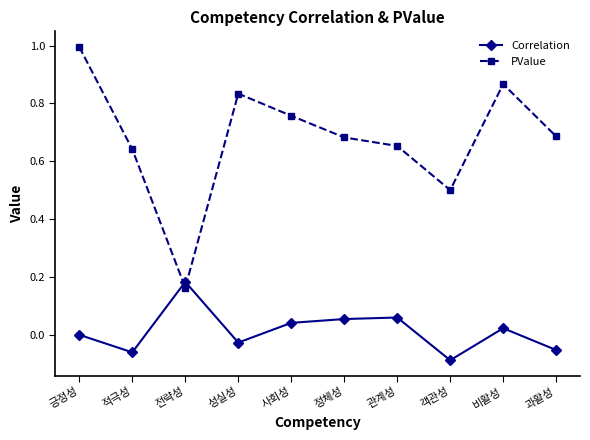

How many data points does each series have?

10